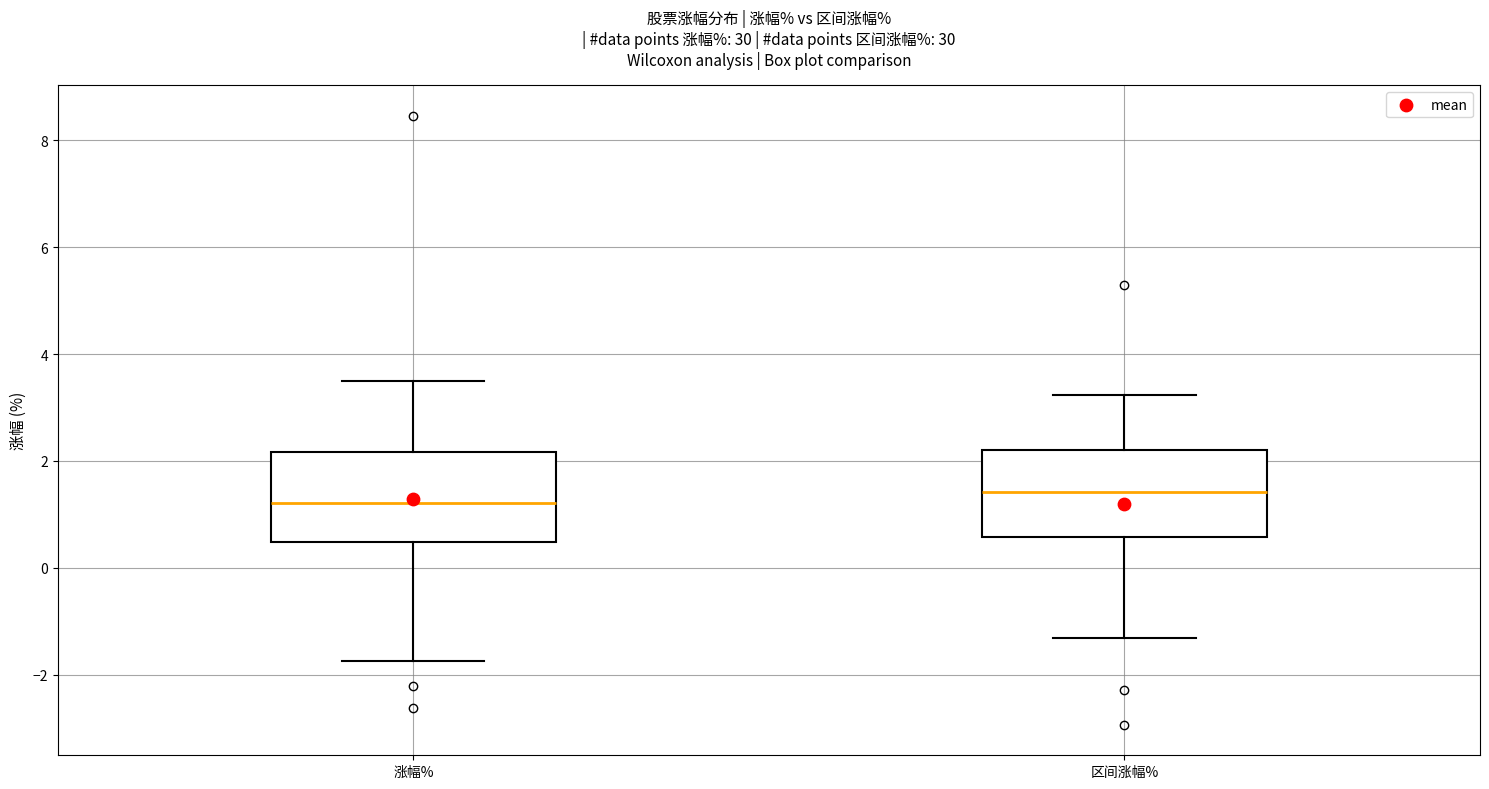

Which box's median line is the lowest?

涨幅%